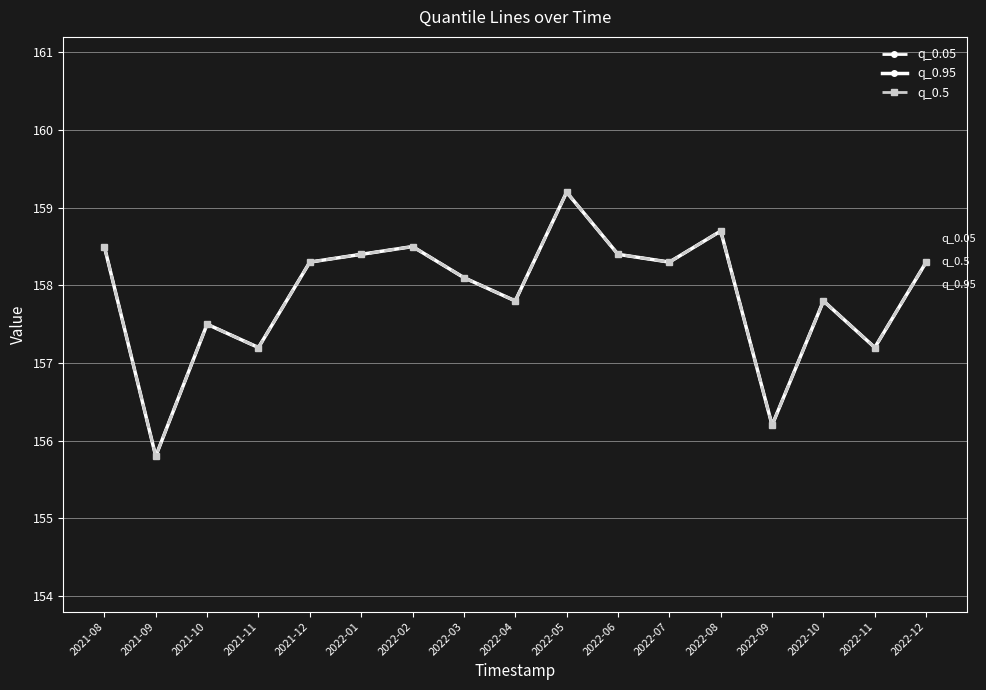

Which series has the largest total across all categories?

q_0.05